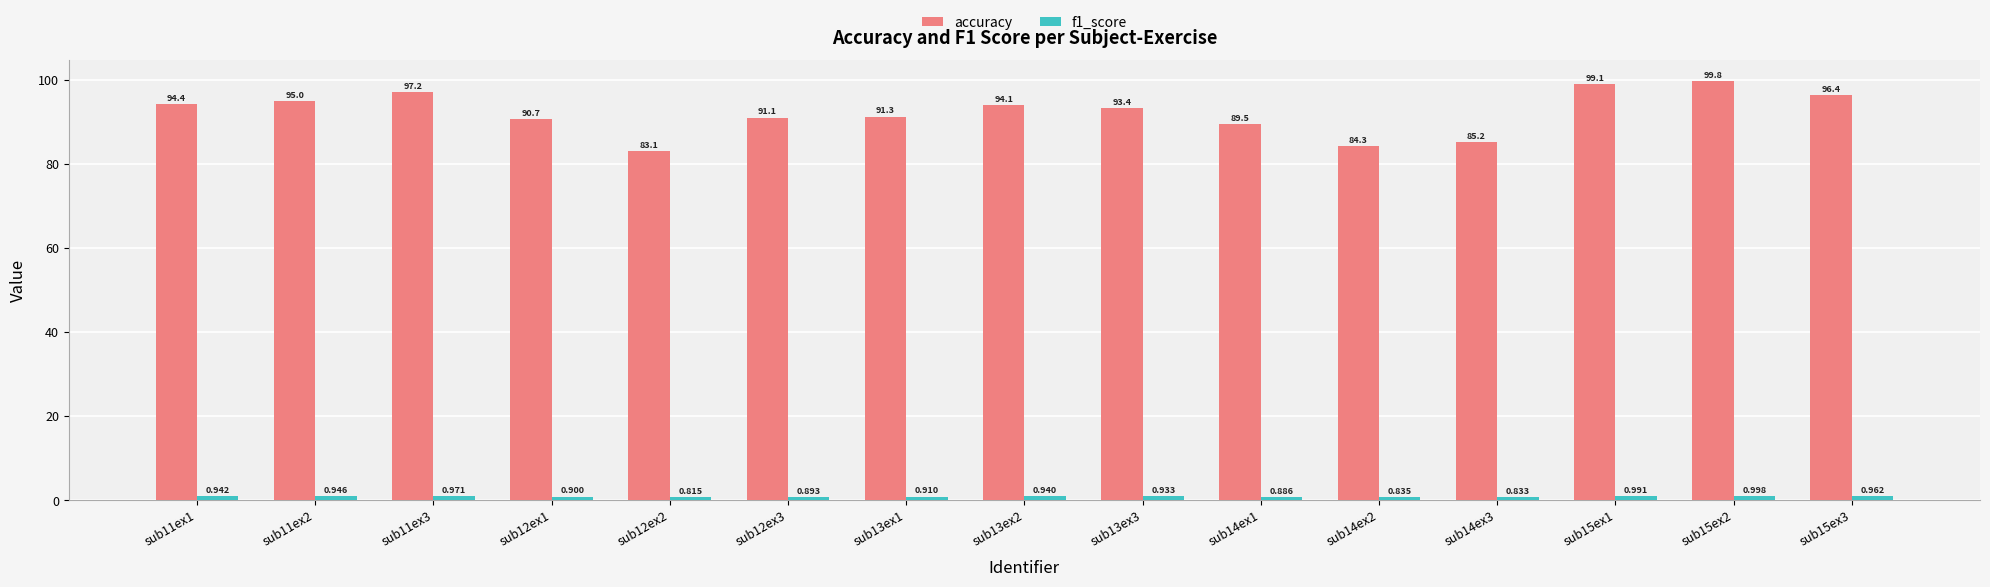

How many groups of bars are there?

15